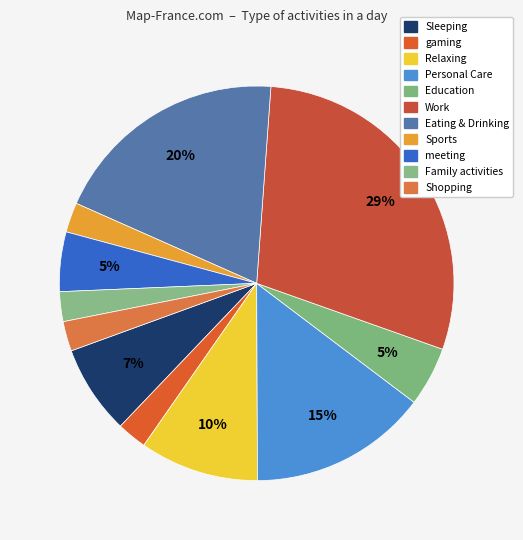

Which category has the smallest portion of the pie?

gaming